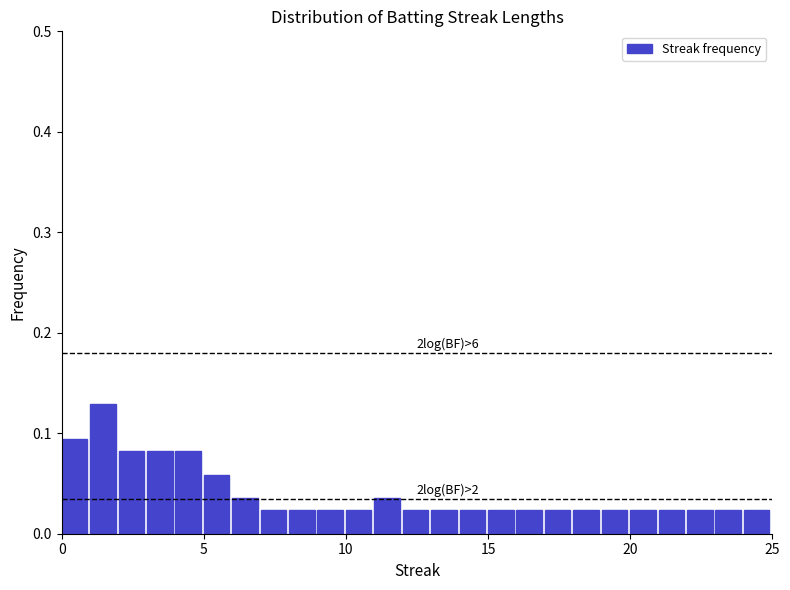

Around what value on the x-axis is the tallest bar? Give the approximate position of its centre, as read against the axis.

1.5